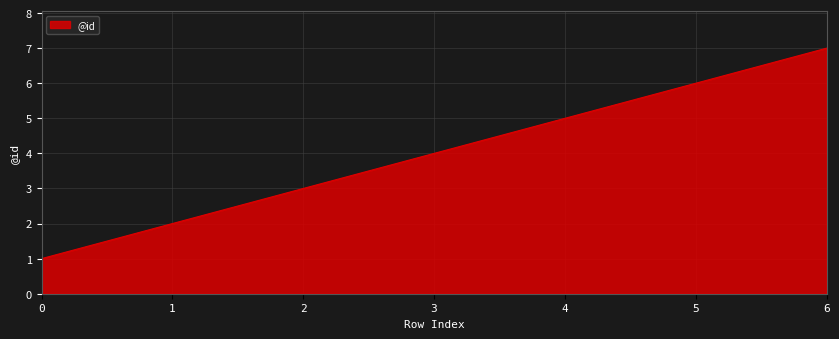

Reading left to right, extract all data points from this chart.

1	2	3	4	5	6	7